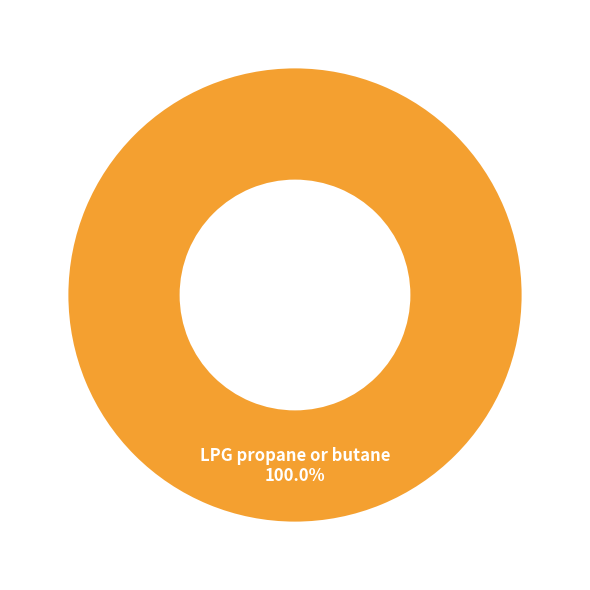

Rank the categories by value from highest to lowest.

LPG propane or butane